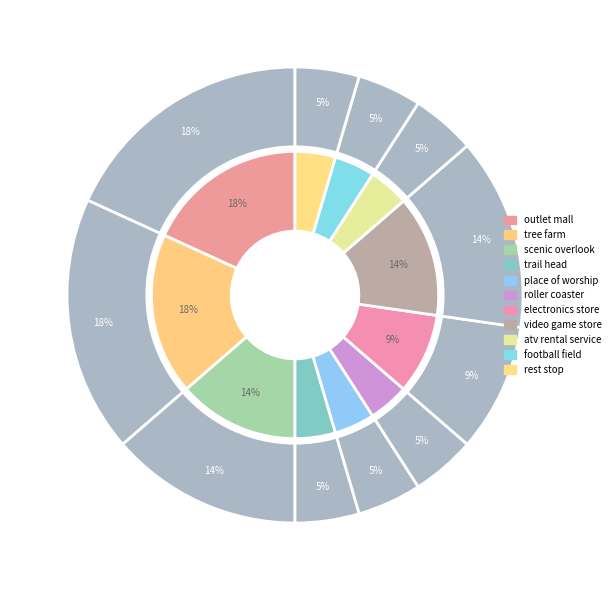

Combined, do trail head and video game store account for over 50%?

No